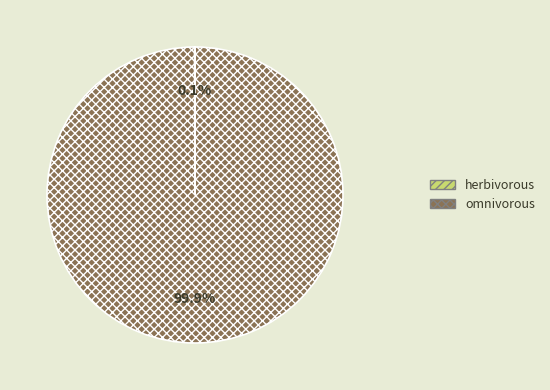

What percentage is NOT represented by omnivorous?

0.1%